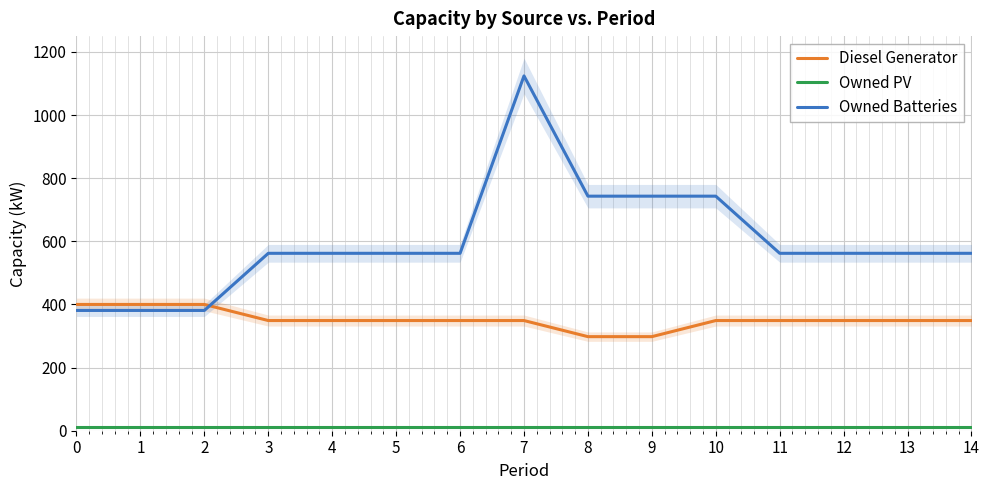

Is this an area chart (filled region under the line)?

No